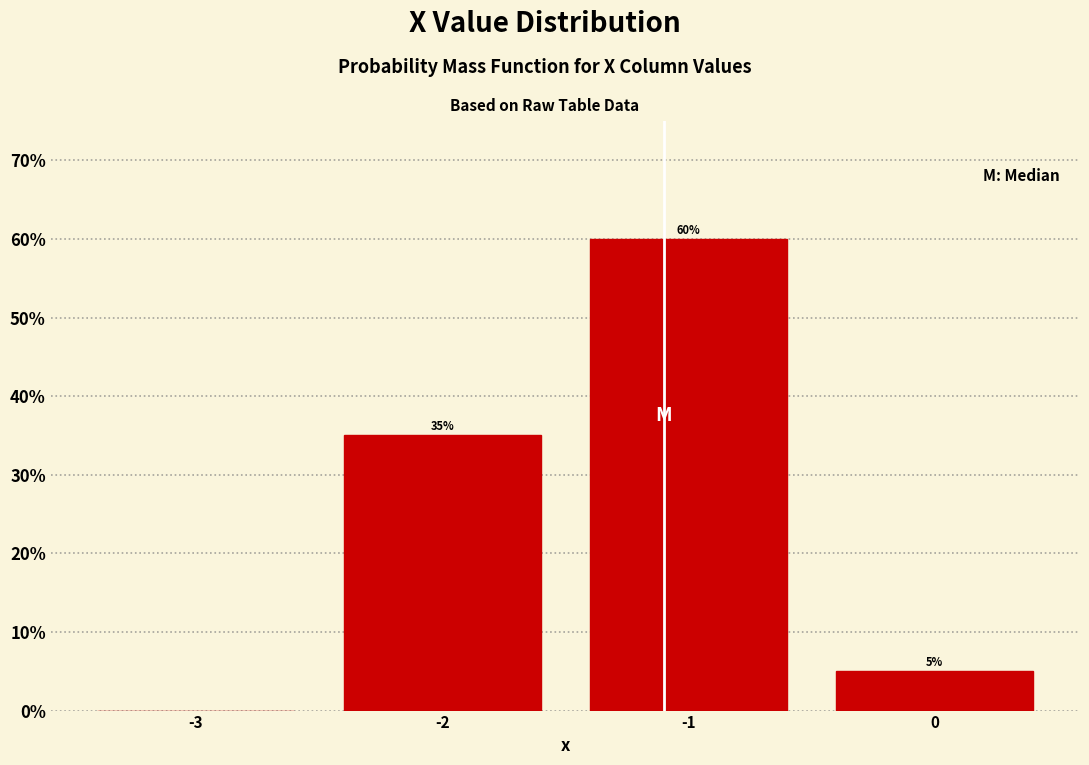

Over which range of the x-axis is the bar tallest?

-1.5 to -0.5